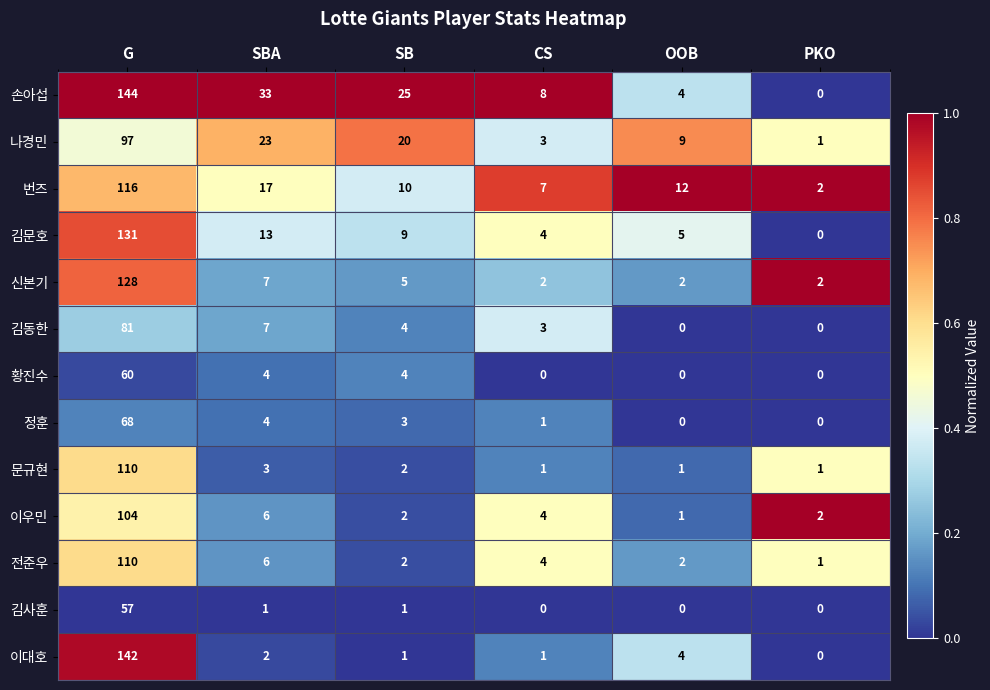

Which category has the highest value across all series?

G